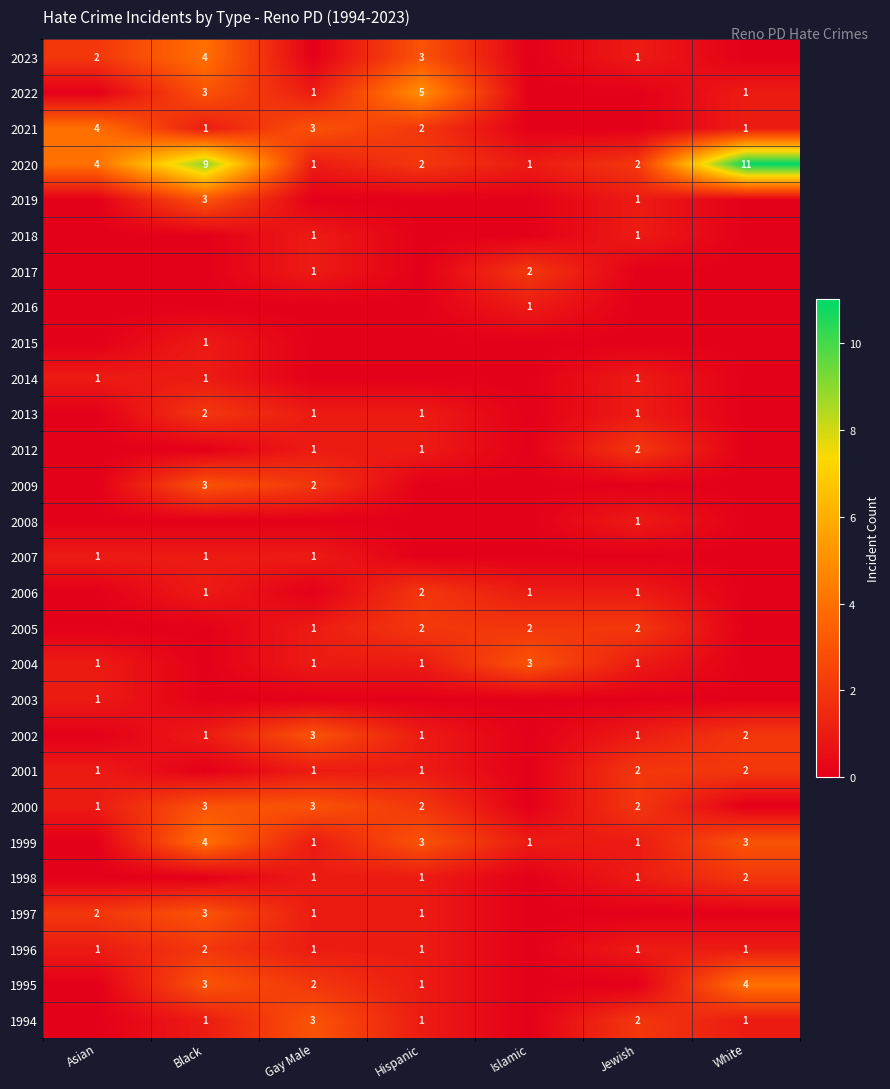

The 2006 series shows 1 at Jewish. True or false?

True